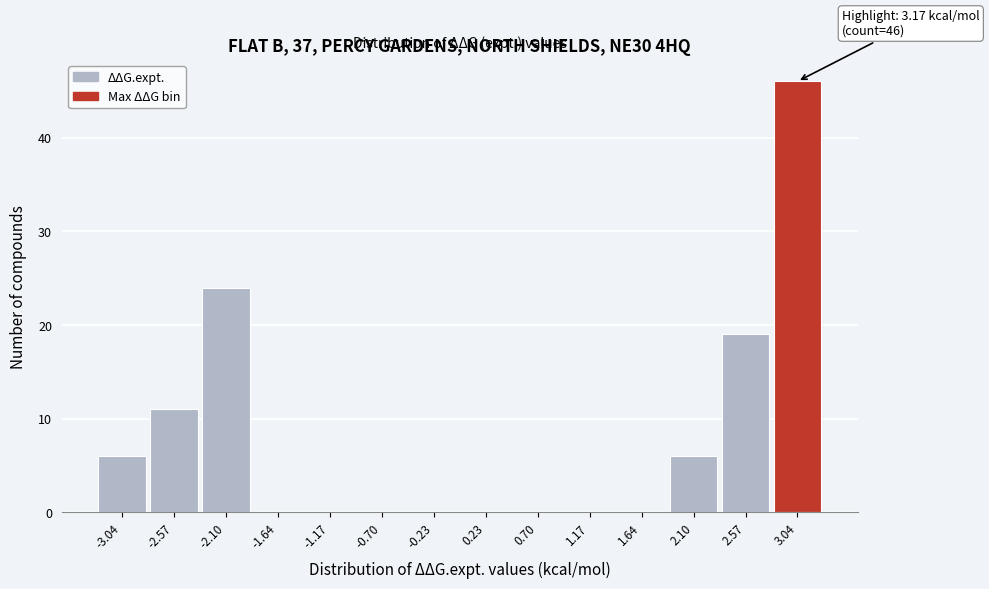

Which range on the x-axis has the tallest bar?

2.80 to 3.25